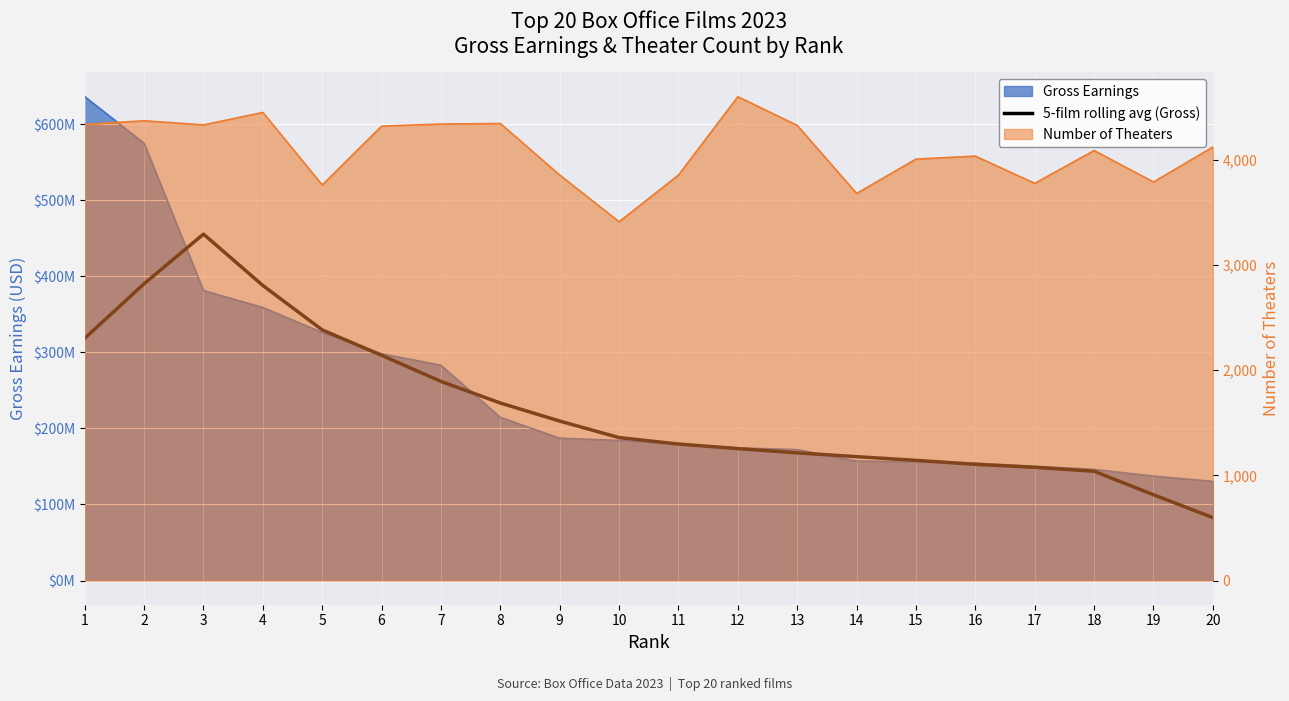

How many interior local peaks (higher than both neighbors) does the data have?

1